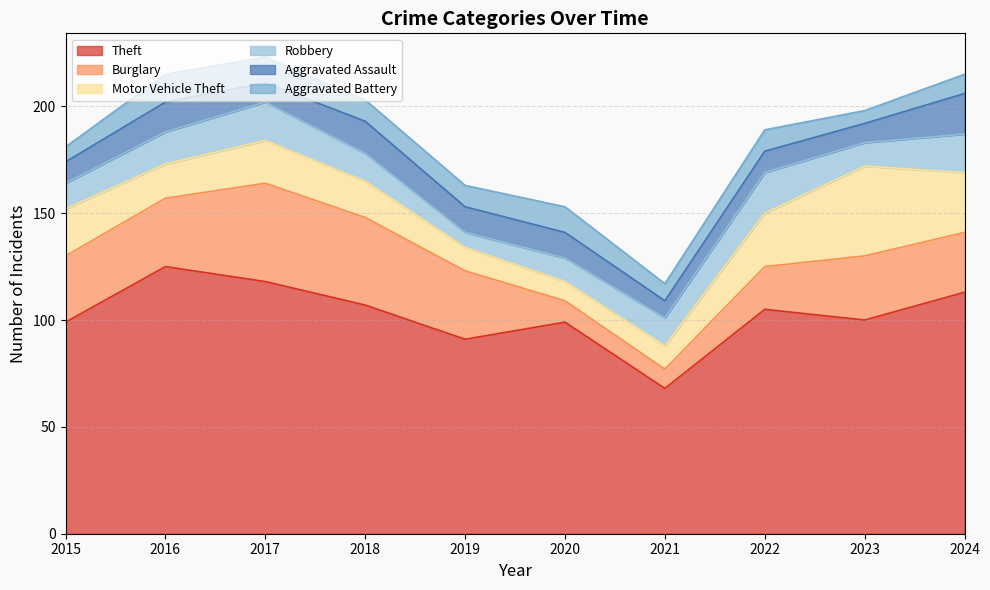

The value of Burglary at 2020 is 5. True or false?

False